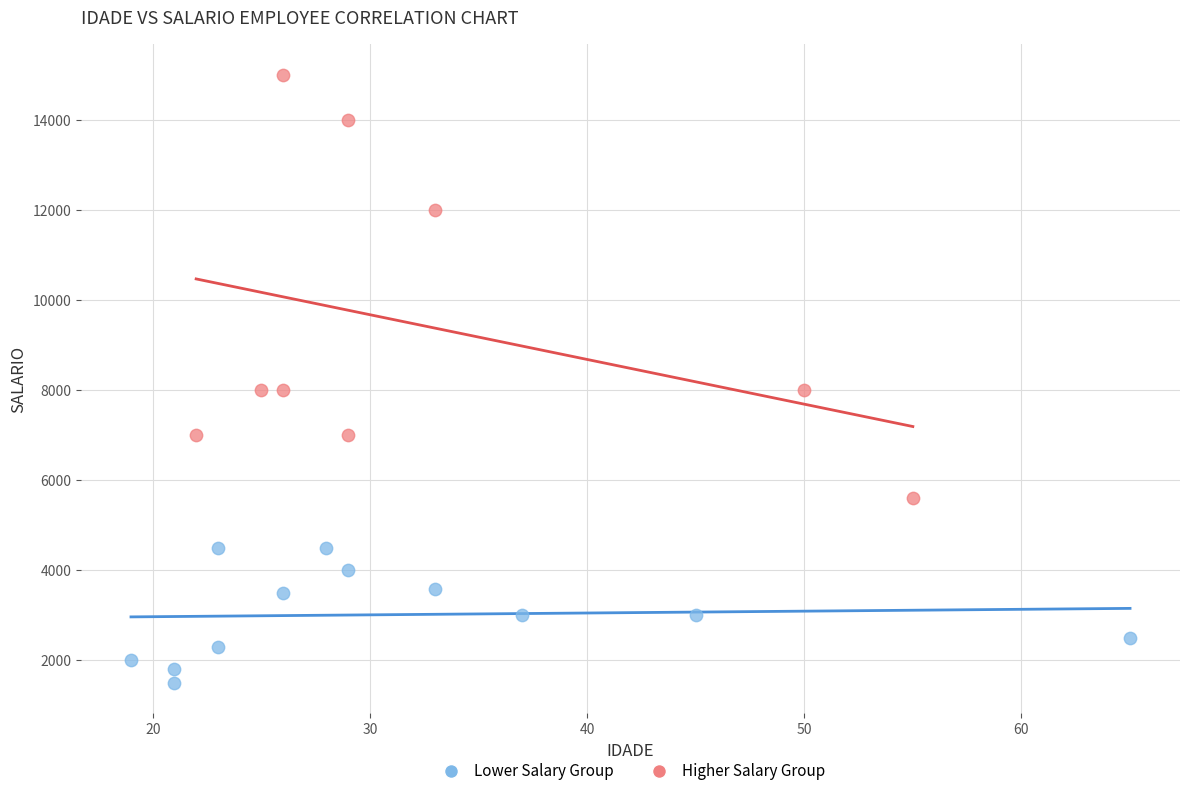

Which series reaches the maximum Y coordinate?

Higher Salary Group